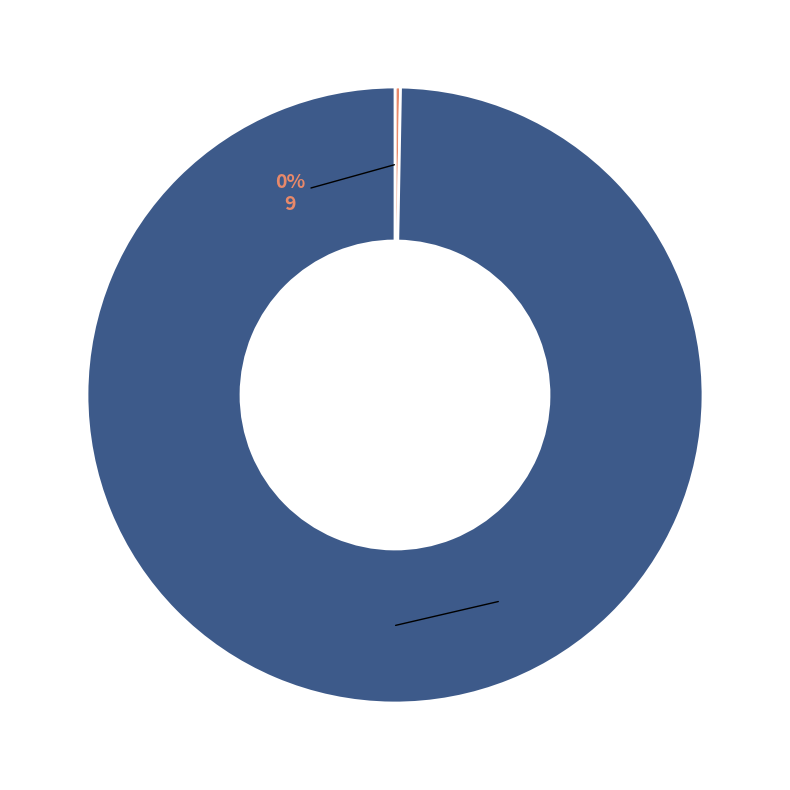

Which category has the smallest portion of the pie?

9